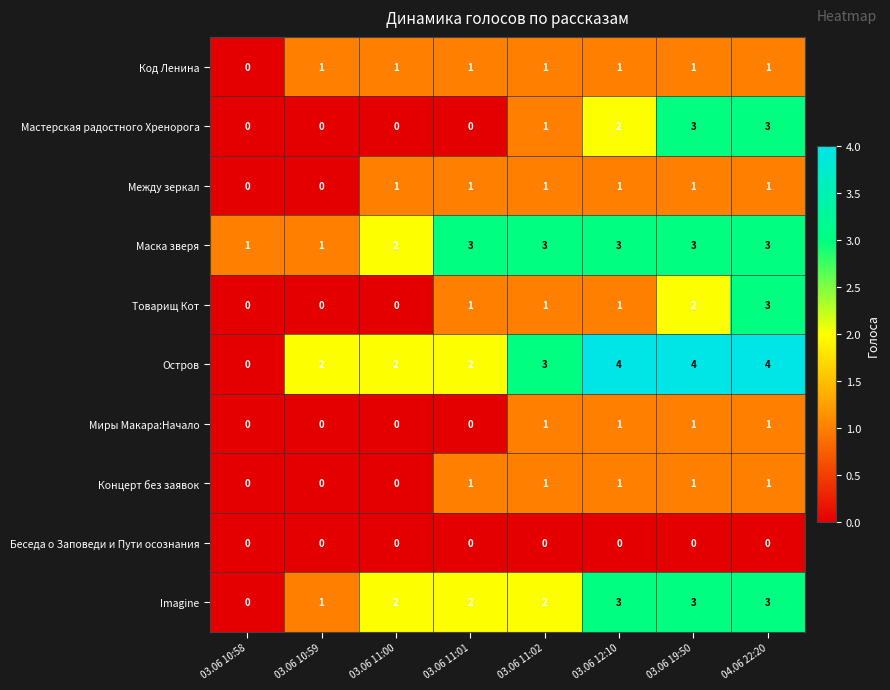

Count the Остров values in the range 2 to 4.

7